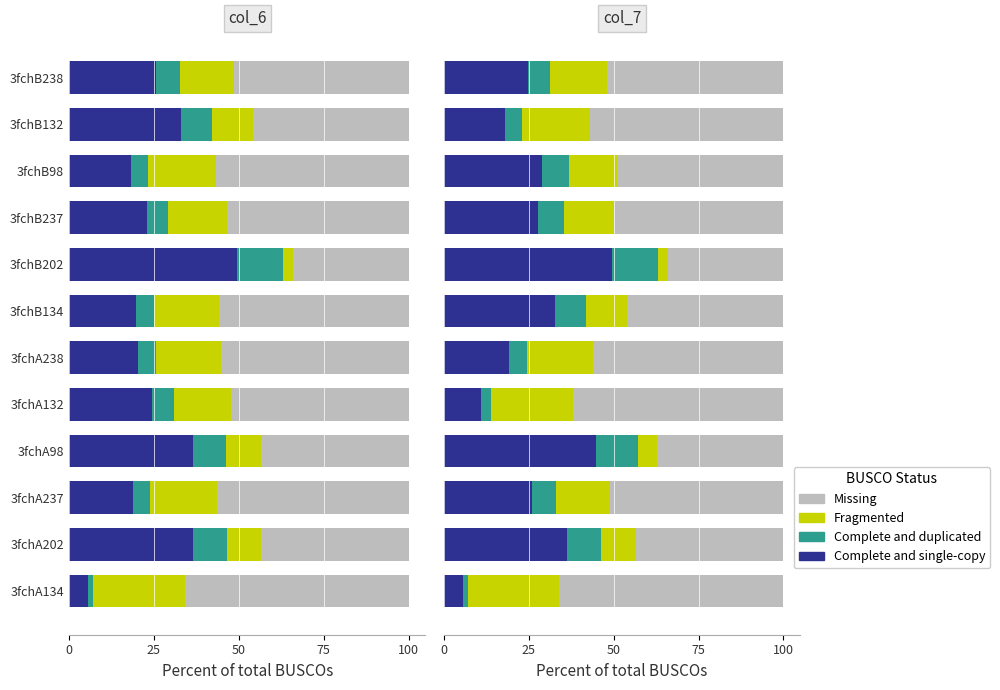

Is the value of Complete and duplicated at 3fchA237 greater than the value of Fragmented at 3fchA132?

No